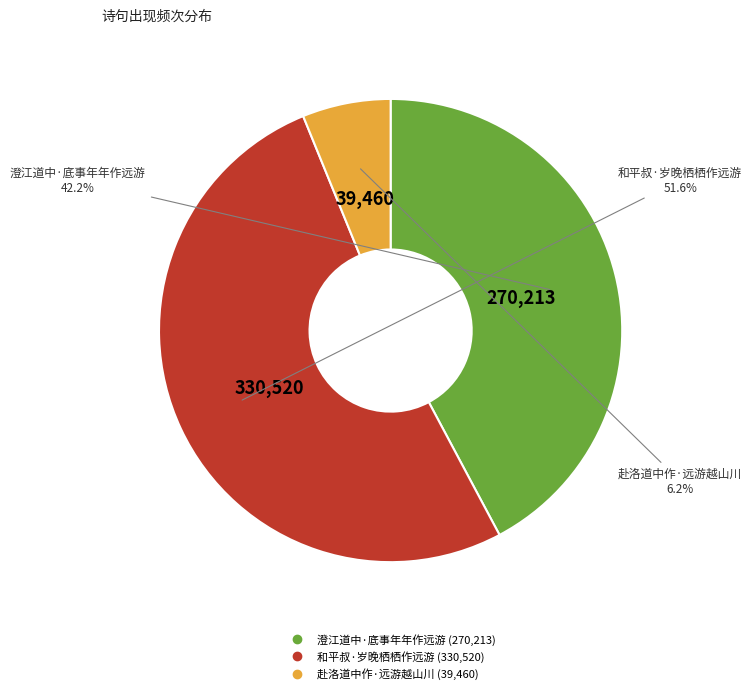

Is it true that 和平叔·岁晚栖栖作远游 is 52% of the pie?

True